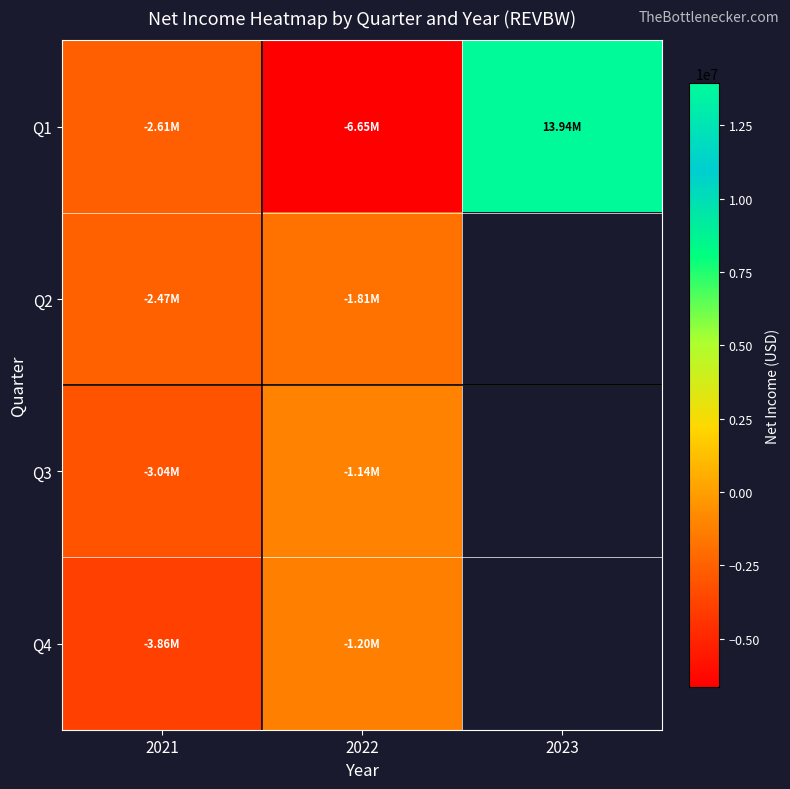

Count the number of data series in this chart.

4